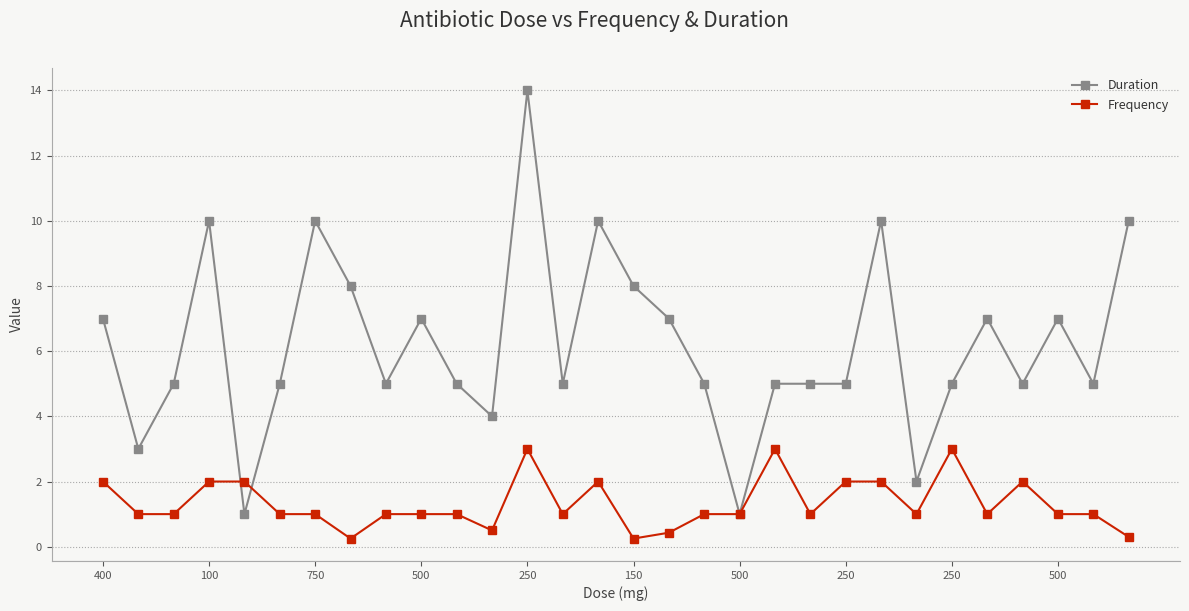

Which series has the largest range (max minus min)?

Duration